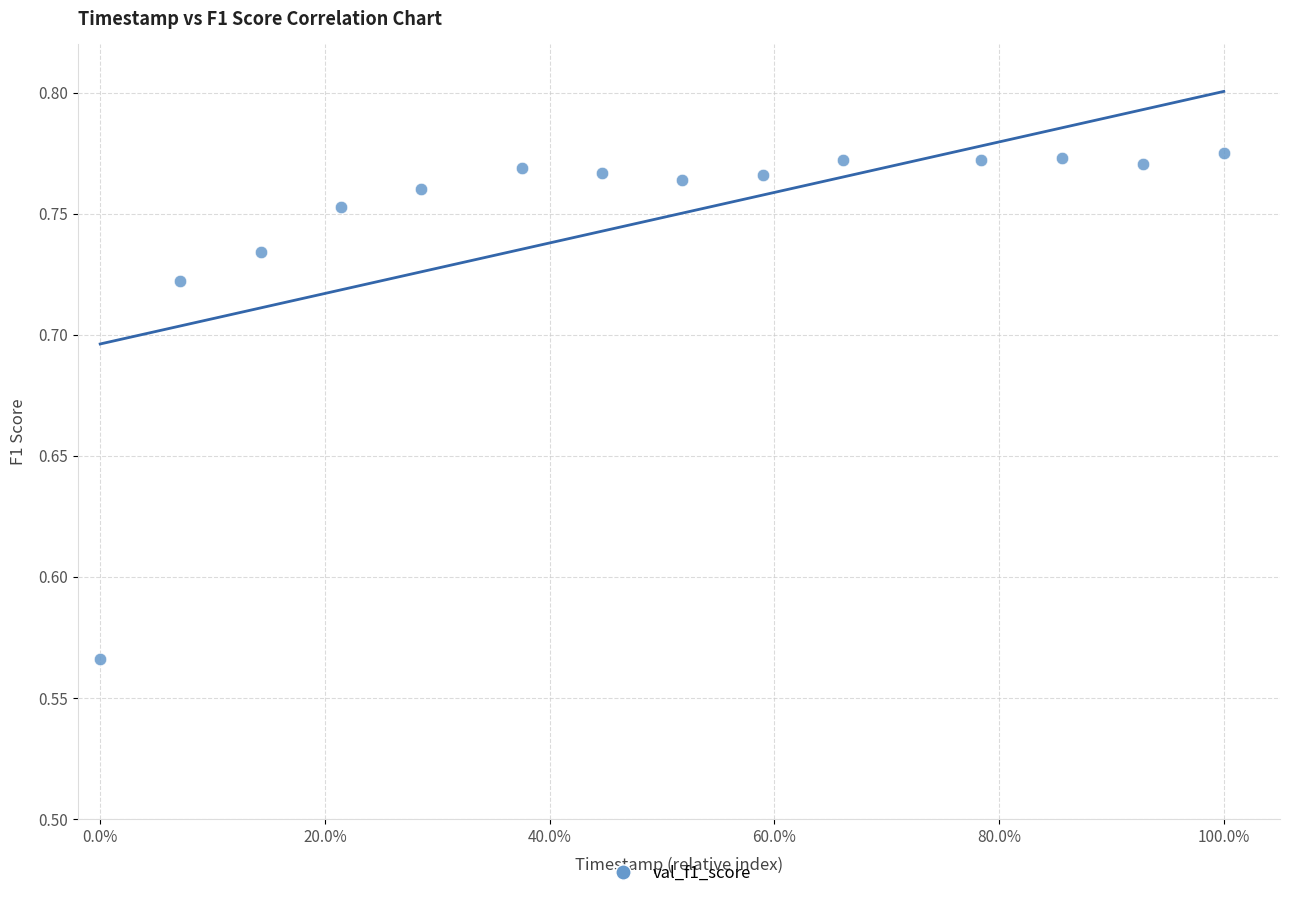

What is the range of X values (max minus min)?

1.0